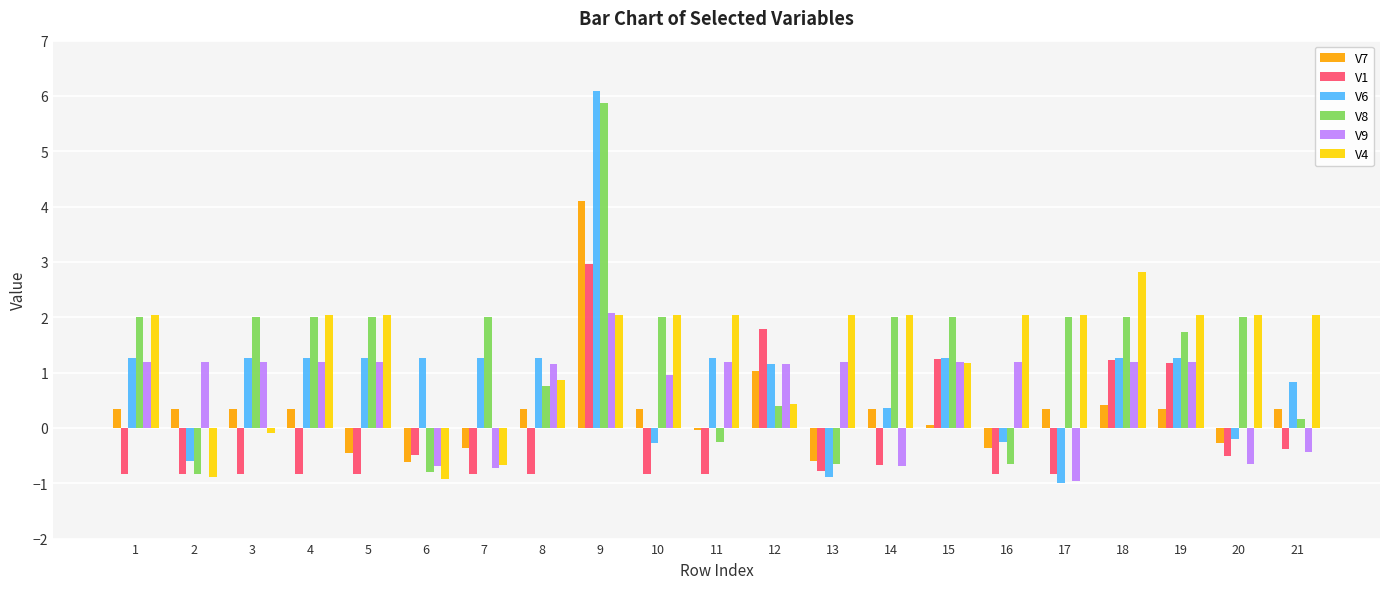

What is the average value of the V1 series?

-0.2